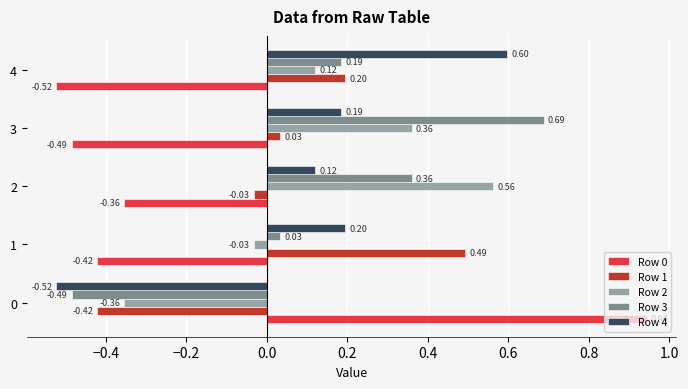

How many values in the Row 0 series exceed 0?

1